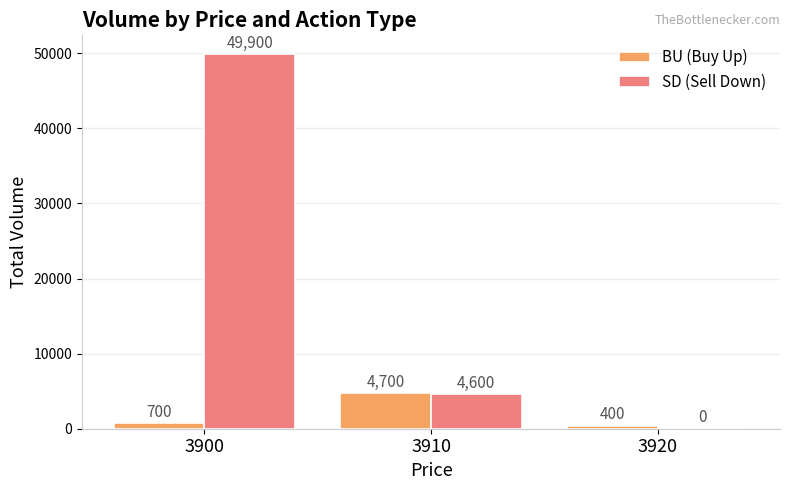

What value does the BU (Buy Up) series have at 3920, to the nearest 10?

400